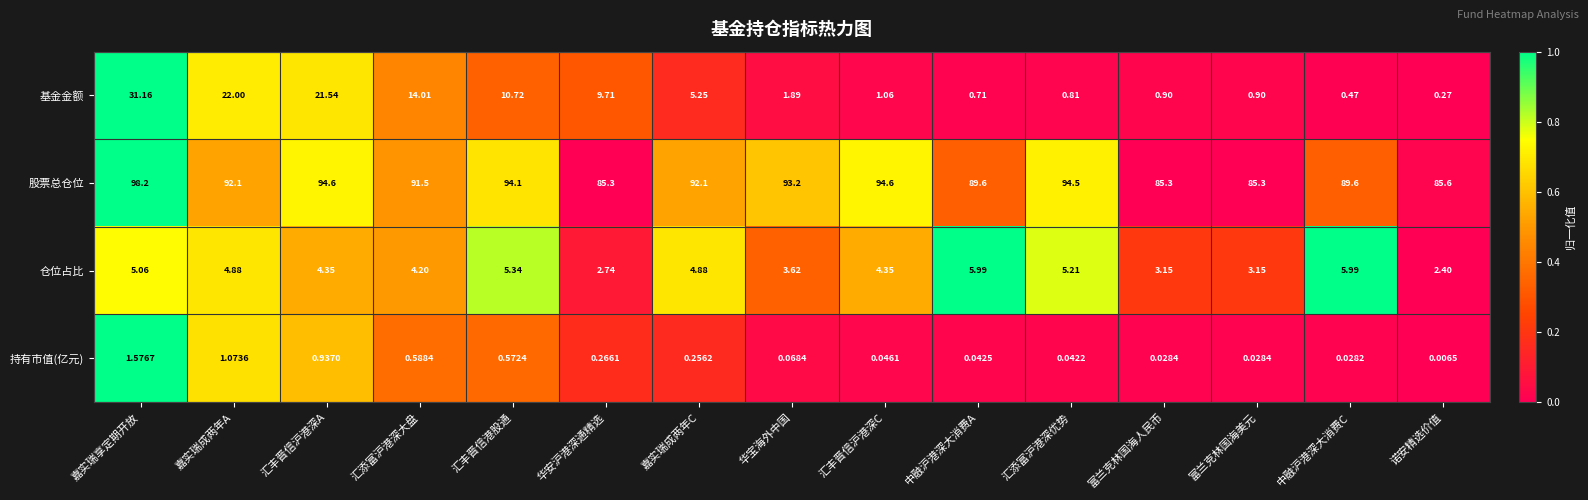

At which label is 仓位占比 closest to 4?

汇添富沪港深大盘